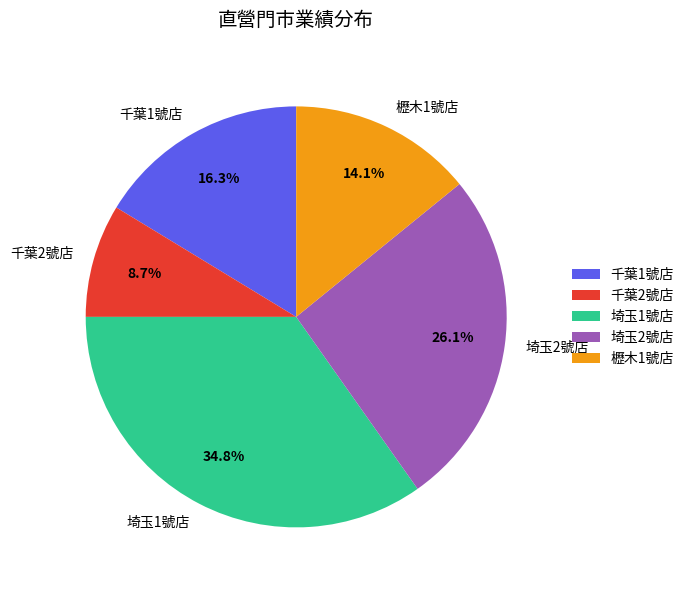

True or false: 埼玉1號店 accounts for 28% of the total.

False